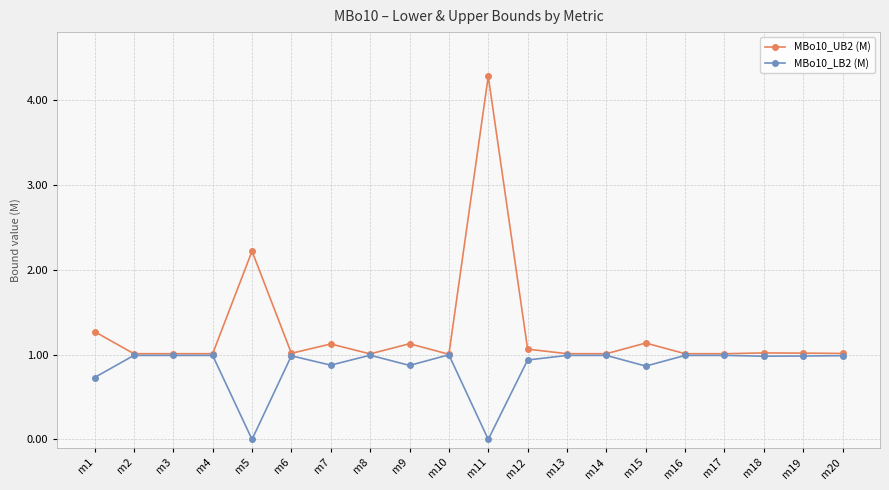

What is the difference between the highest and lowest values at m7?

0.2